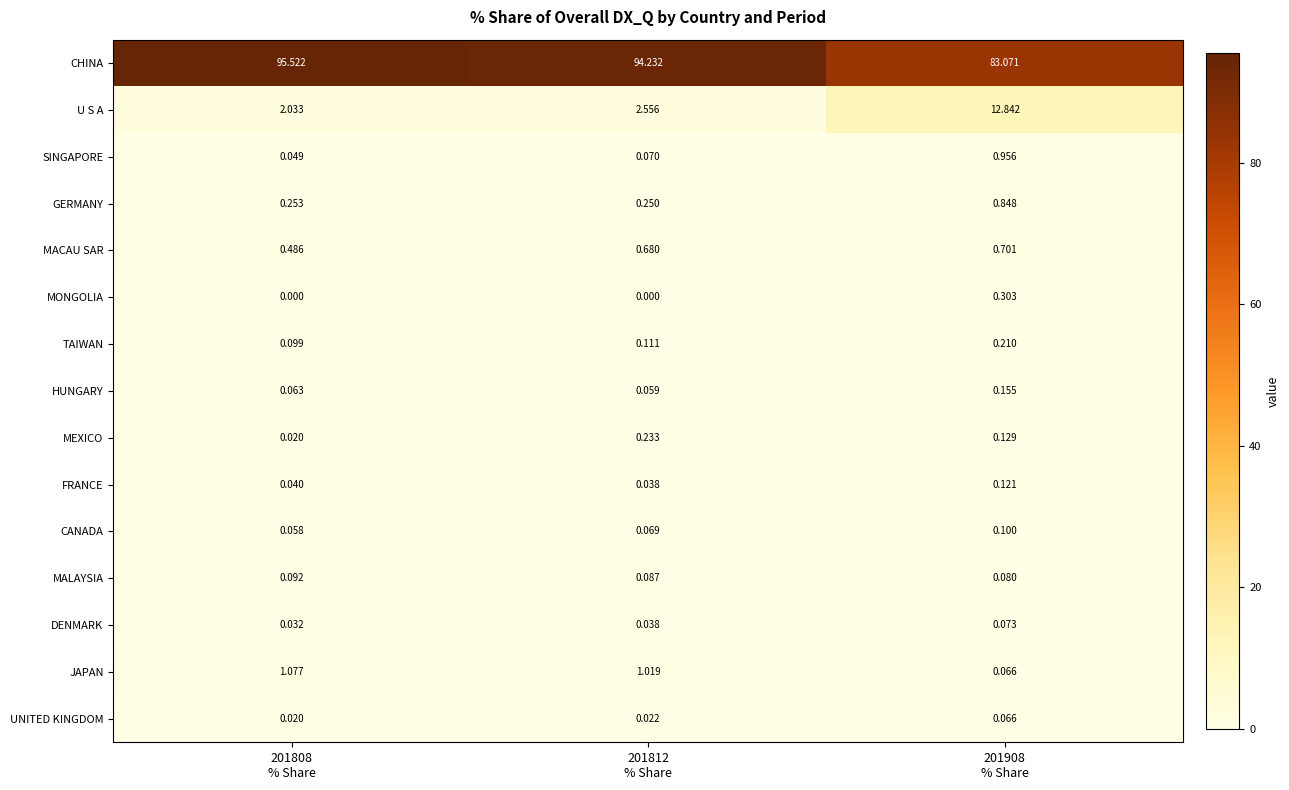

Which series has the largest total across all categories?

CHINA